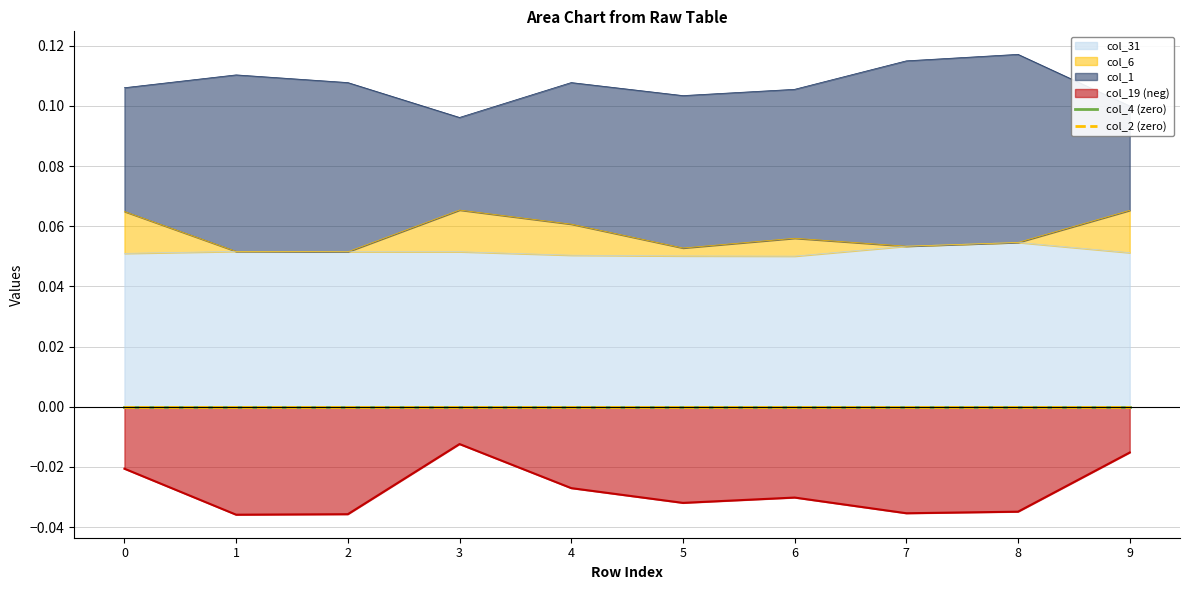

True or false: col_1 has a value of 0.0 at 2.

False